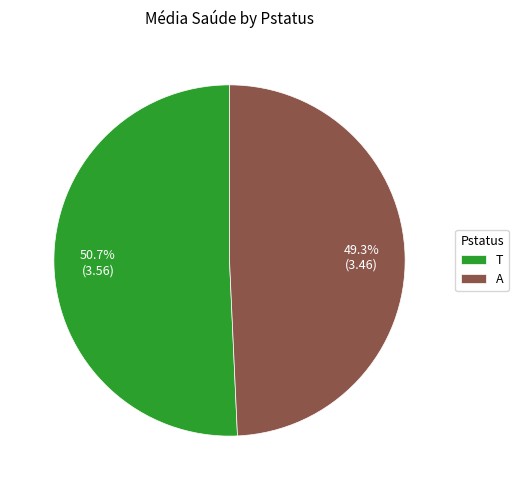

Between T and A, which is larger?

T